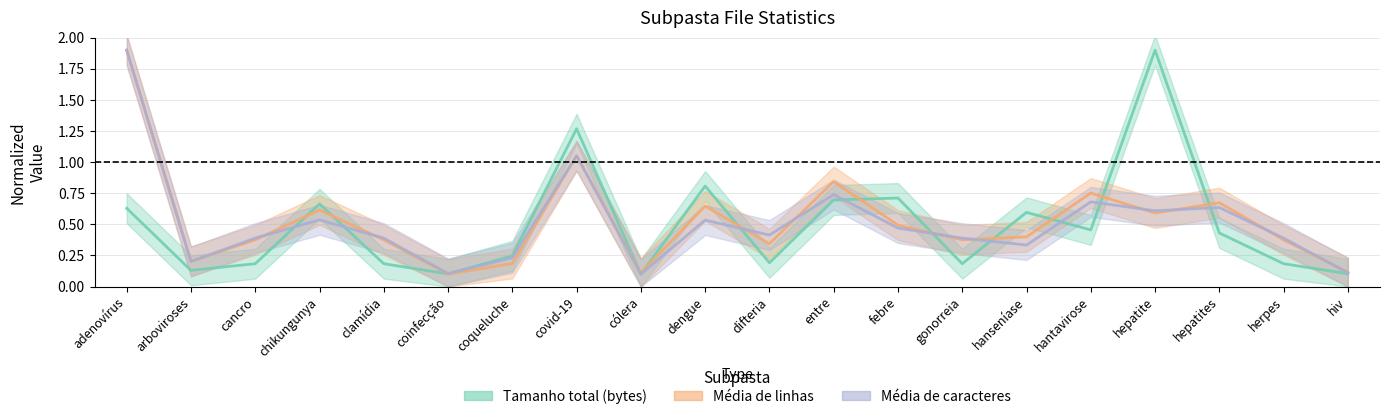

Reading left to right, list all the values displayed in this chart.

Tamanho total (bytes): adenovírus=0.6	arboviroses=0.1	cancro=0.2	chikungunya=0.7	clamídia=0.2	coinfecção=0.1	coqueluche=0.2	covid-19=1.3	cólera=0.1	dengue=0.8	difteria=0.2	entre=0.7	febre=0.7	gonorreia=0.2	hanseníase=0.6	hantavirose=0.5	hepatite=1.9	hepatites=0.4	herpes=0.2	hiv=0.1
Média de linhas: adenovírus=1.9	arboviroses=0.2	cancro=0.4	chikungunya=0.6	clamídia=0.4	coinfecção=0.1	coqueluche=0.2	covid-19=1.1	cólera=0.1	dengue=0.6	difteria=0.3	entre=0.8	febre=0.5	gonorreia=0.4	hanseníase=0.4	hantavirose=0.8	hepatite=0.6	hepatites=0.7	herpes=0.4	hiv=0.1
Média de caracteres: adenovírus=1.9	arboviroses=0.2	cancro=0.4	chikungunya=0.5	clamídia=0.4	coinfecção=0.1	coqueluche=0.2	covid-19=1.1	cólera=0.1	dengue=0.5	difteria=0.4	entre=0.7	febre=0.5	gonorreia=0.4	hanseníase=0.3	hantavirose=0.7	hepatite=0.6	hepatites=0.6	herpes=0.4	hiv=0.1